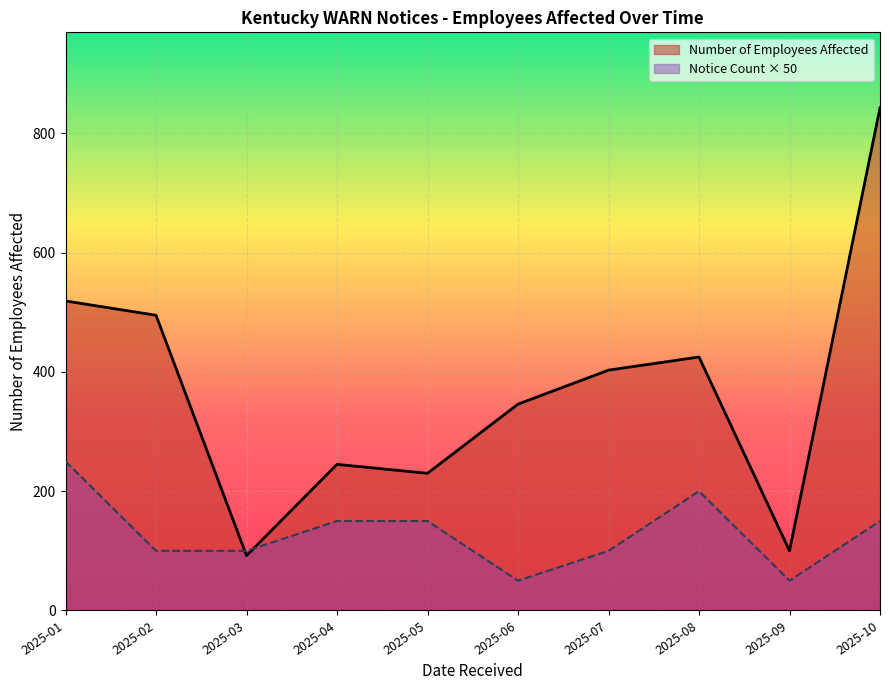

Does the chart display data point markers on the line(s)?

No